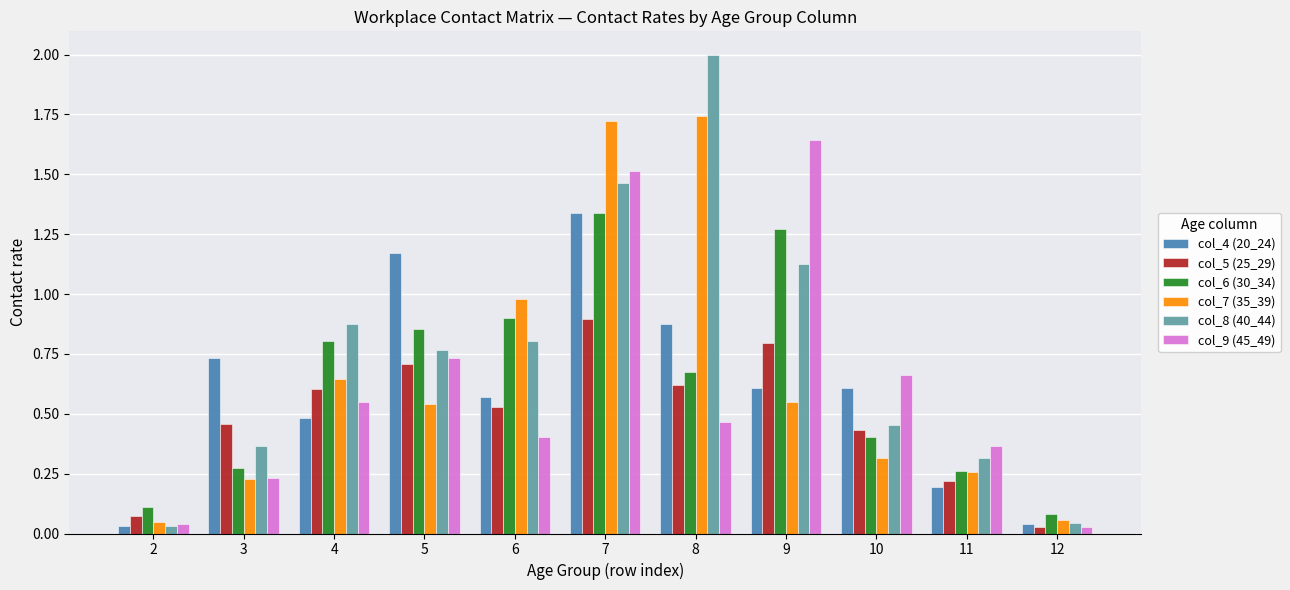

True or false: col_4 (20_24) has a value of 1.3 at 8.

False